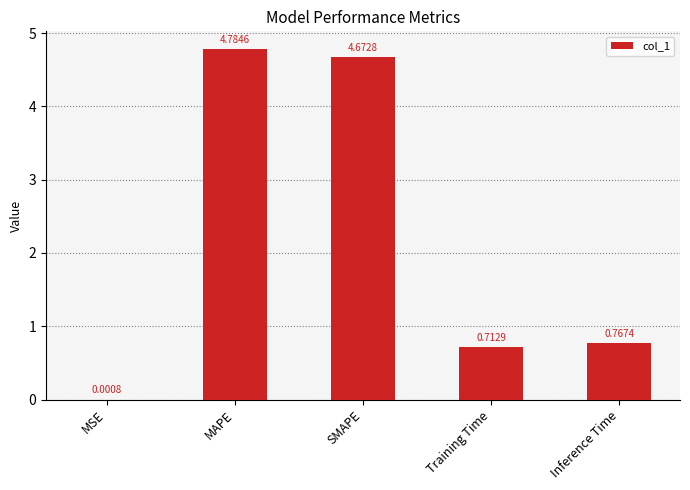

Are the bars horizontal?

No